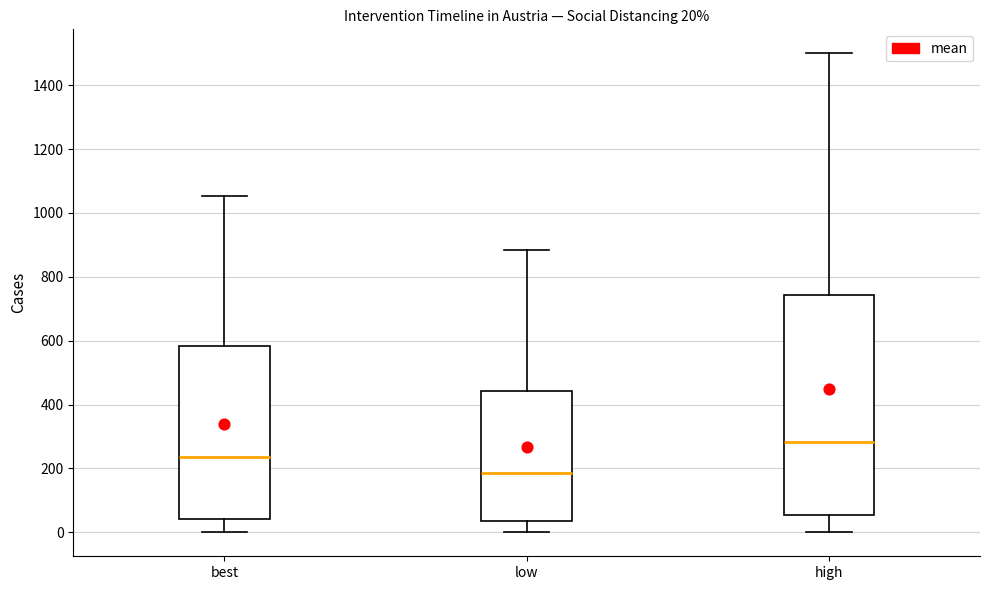

Which box's median line is the lowest?

low